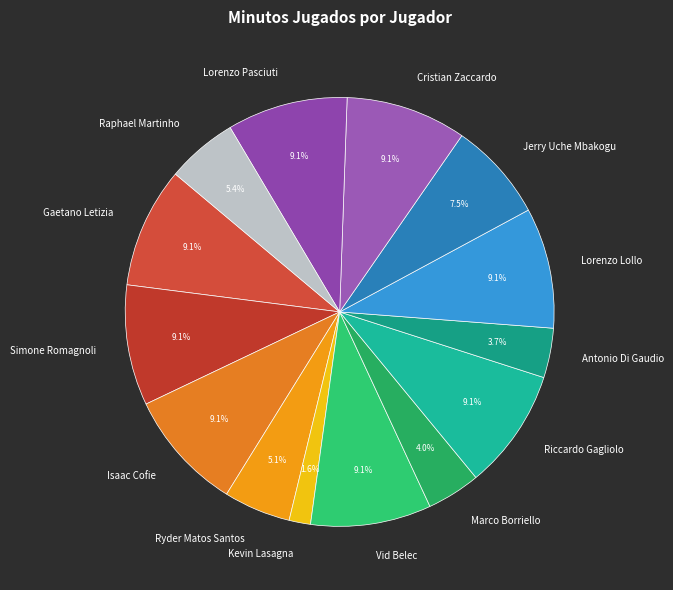

Count the number of slices in the pie.

14